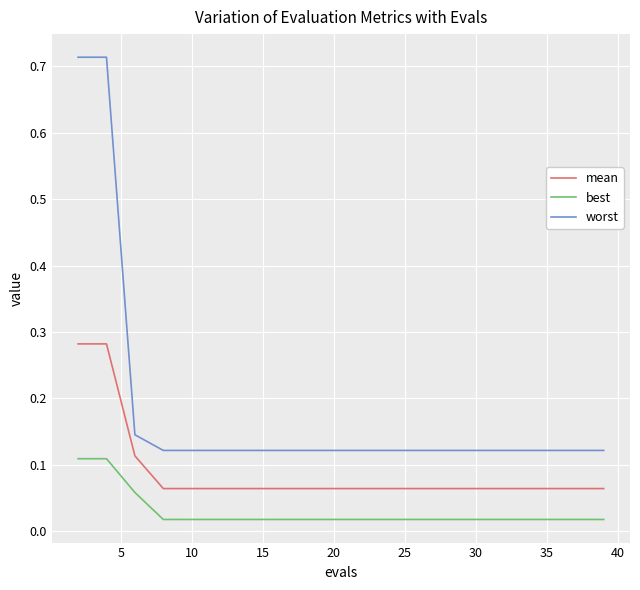

Rank the series by their average value, from lowest to highest.

best, mean, worst